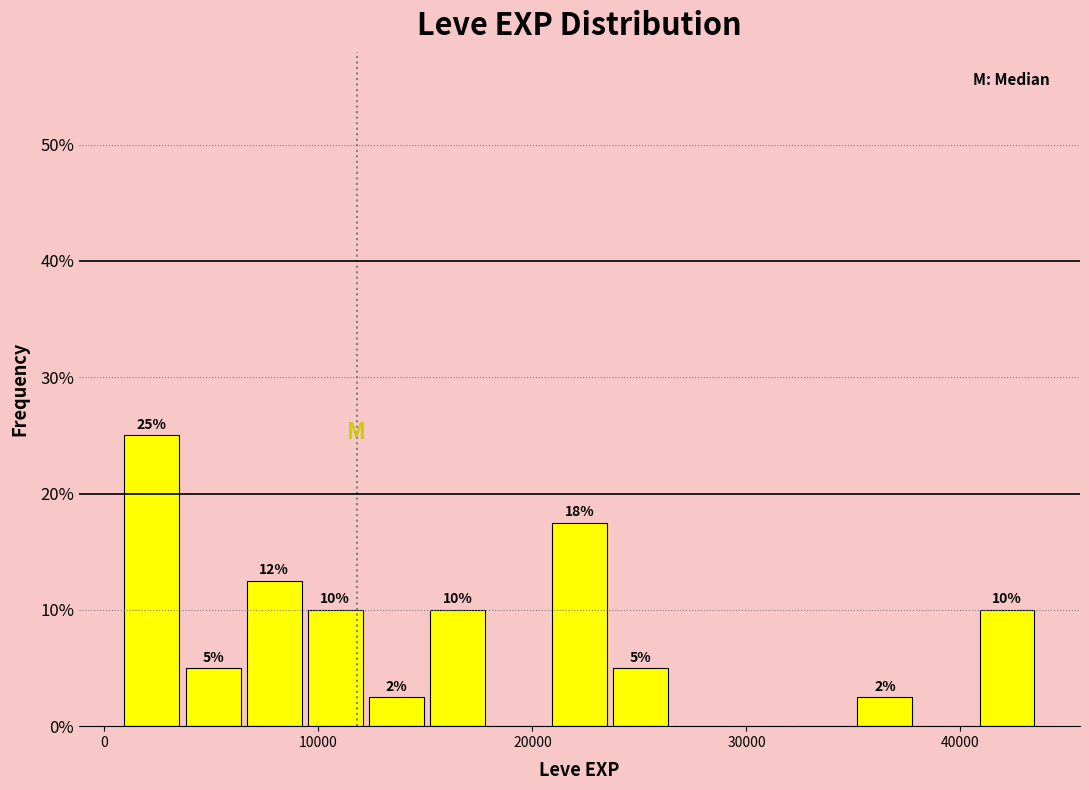

Around what value on the x-axis is the tallest bar? Give the approximate position of its centre, as read against the axis.

2000